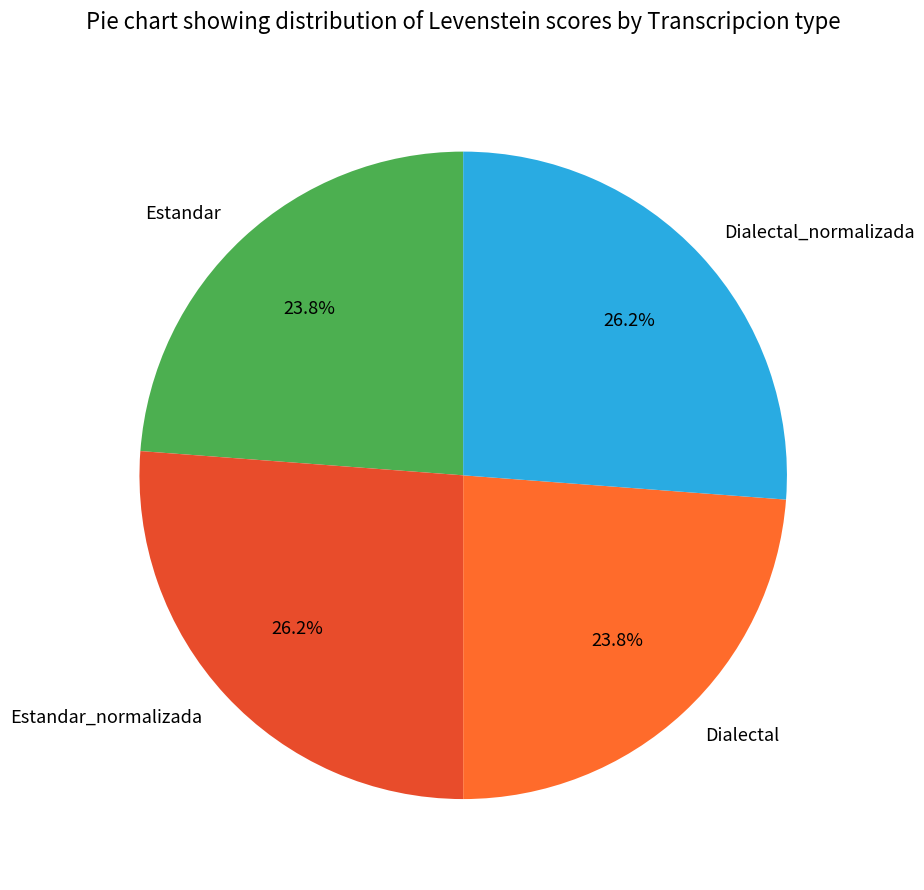

Is there any slice that represents more than half of the pie?

No